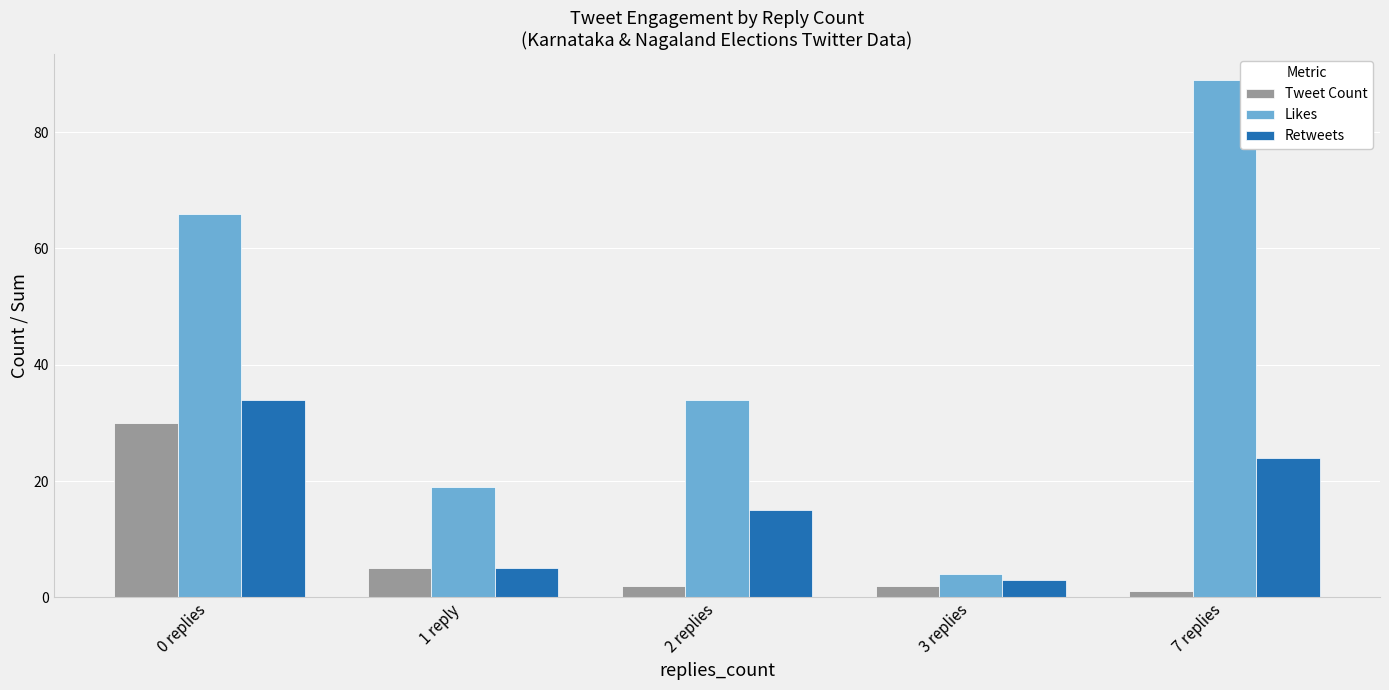

At how many categories does at least one series exceed 62?

2